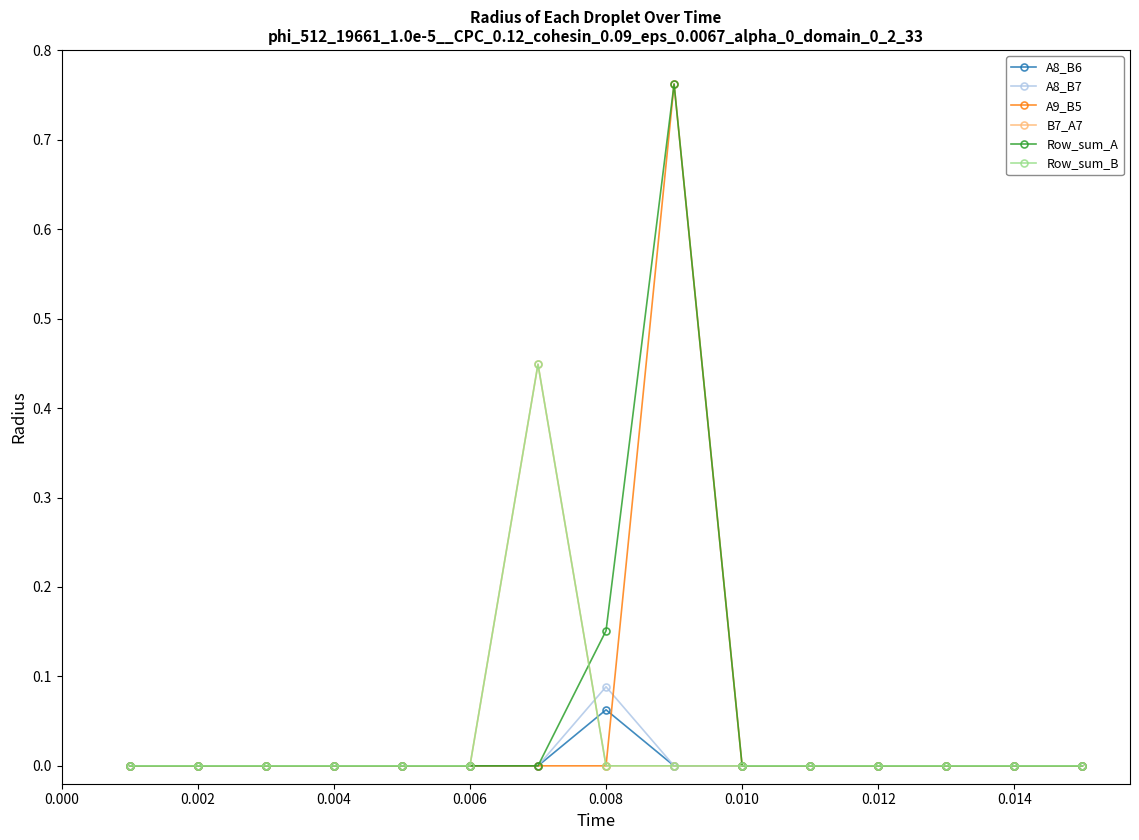

How many data points in B7_A7 are above 0?

1